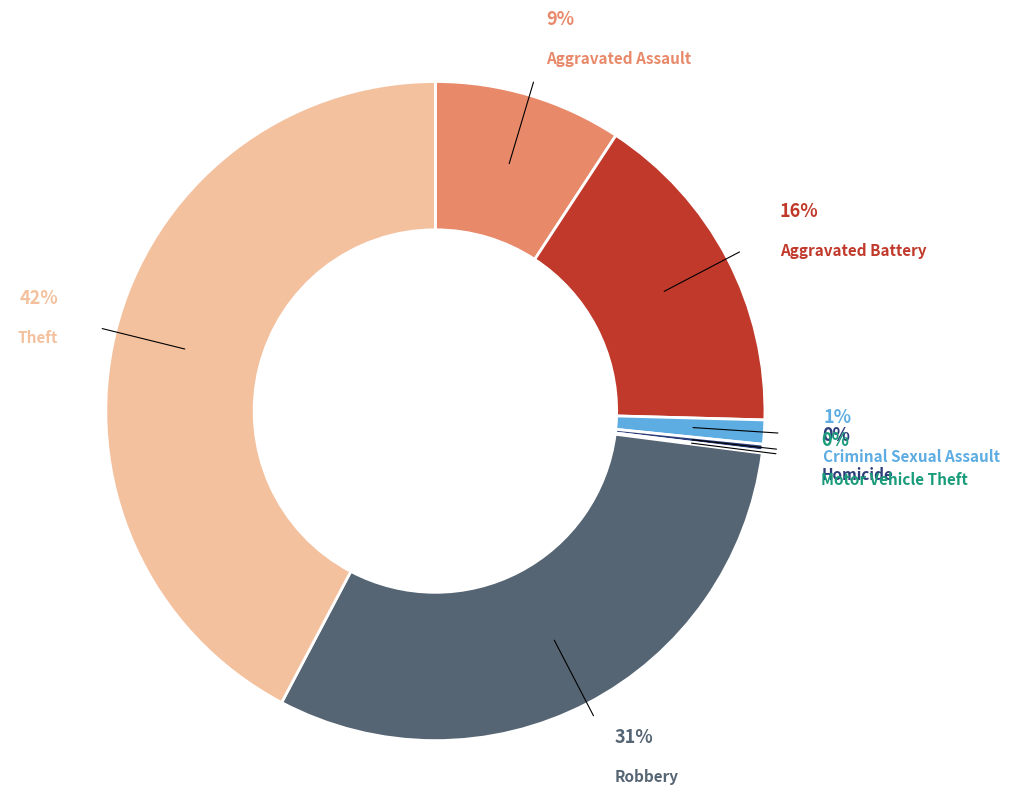

Count the number of slices in the pie.

7